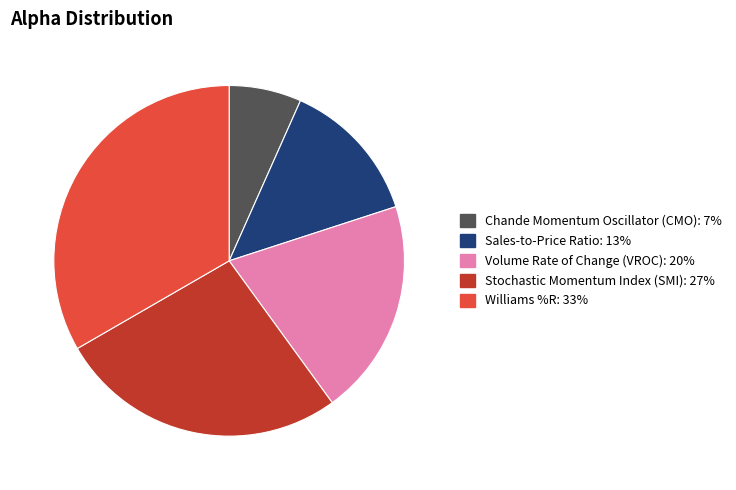

How many segments does this pie chart have?

5